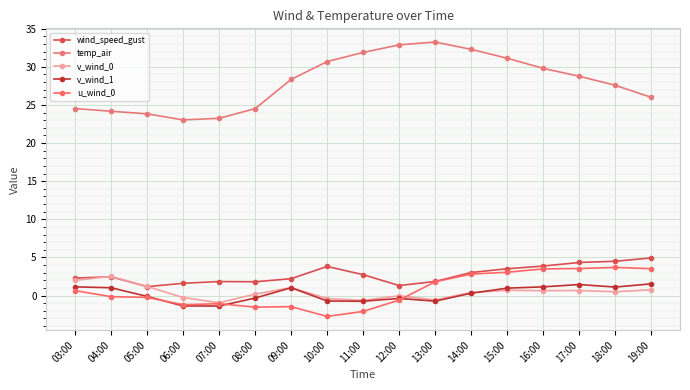

Reading left to right, transcribe all the data shown in this chart.

wind_speed_gust: 2.3	2.5	1.2	1.6	1.8	1.8	2.2	3.8	2.7	1.3	1.9	3.0	3.5	3.9	4.3	4.5	4.9
temp_air: 24.5	24.2	23.8	23.0	23.2	24.5	28.3	30.7	31.9	32.9	33.2	32.3	31.1	29.8	28.8	27.6	26.0
v_wind_0: 2.0	2.5	1.2	-0.3	-0.9	0.2	1.0	-0.4	-0.6	-0.0	-0.6	0.4	0.7	0.7	0.7	0.5	0.8
v_wind_1: 1.1	1.0	-0.1	-1.4	-1.4	-0.3	1.0	-0.7	-0.7	-0.4	-0.7	0.3	1.0	1.1	1.5	1.1	1.5
u_wind_0: 0.7	-0.1	-0.2	-1.2	-1.1	-1.5	-1.4	-2.7	-2.1	-0.6	1.8	2.8	3.1	3.5	3.6	3.7	3.5